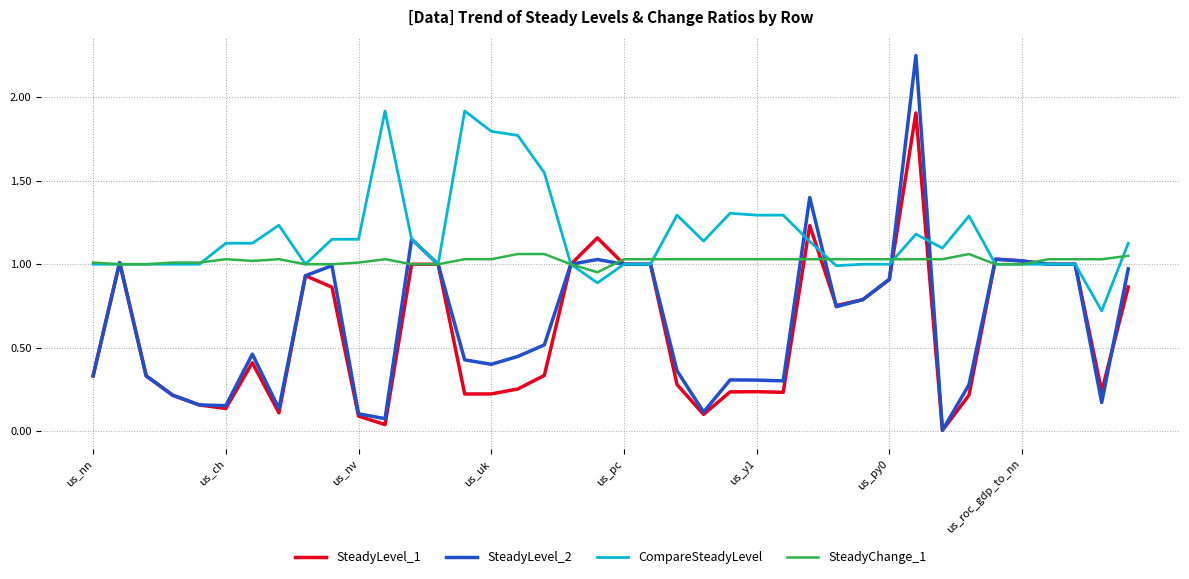

What is the maximum value for CompareSteadyLevel?

1.9